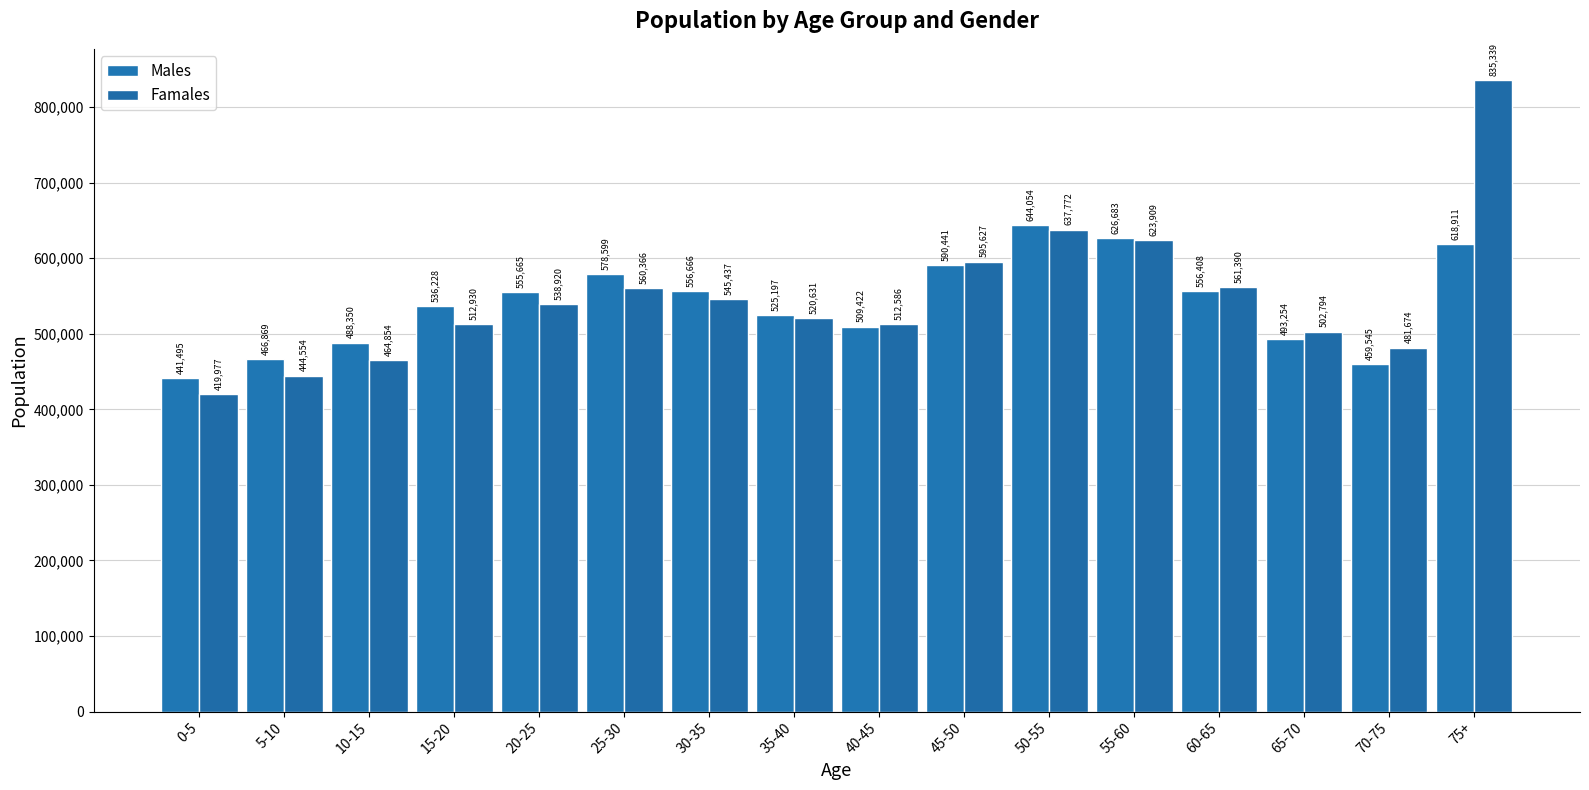

Which series has the widest spread of values?

Famales